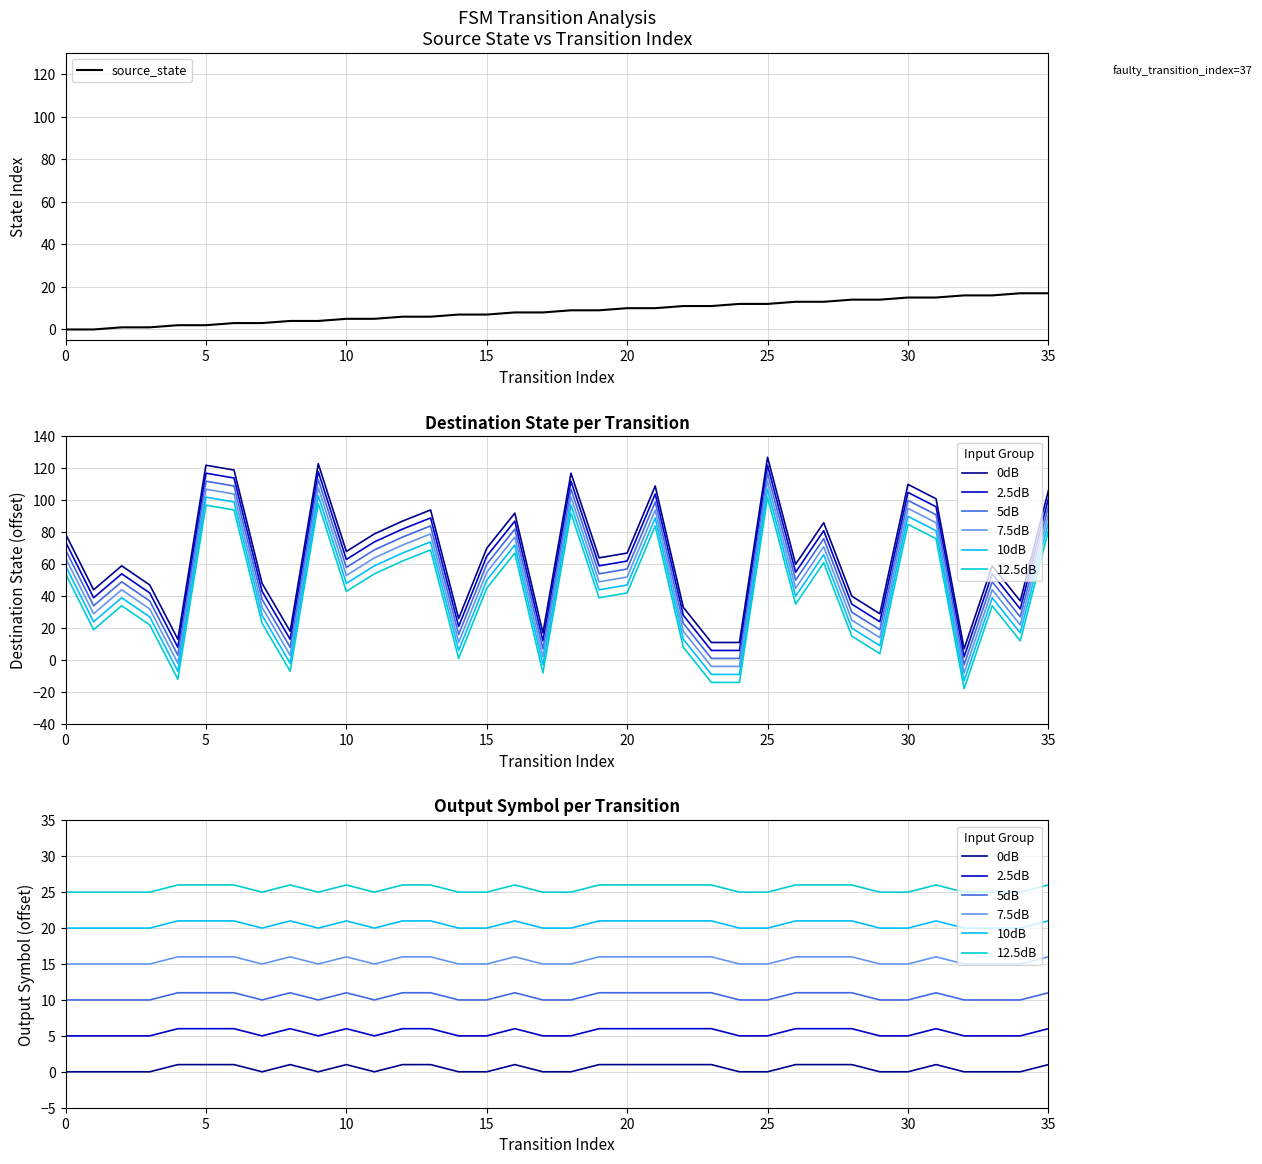

Is the value of destination_state at 5 greater than the value of output_symbol at 0?

Yes